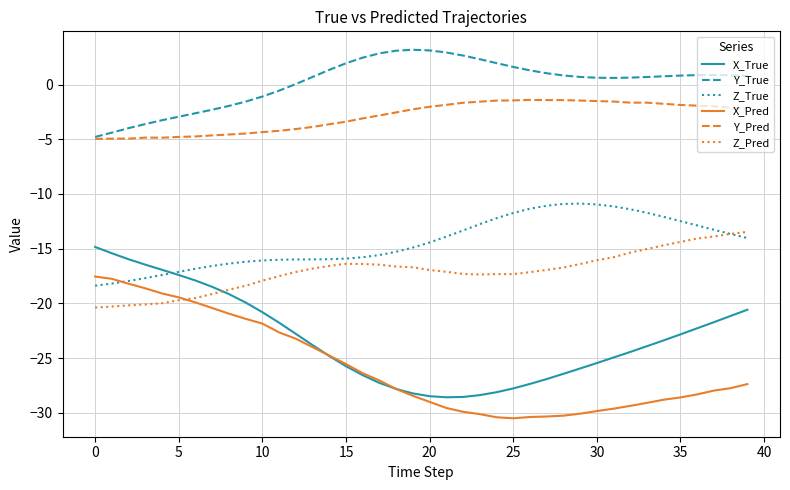

Rank the series by their maximum value, from highest to lowest.

Y_True, Y_Pred, Z_True, Z_Pred, X_True, X_Pred